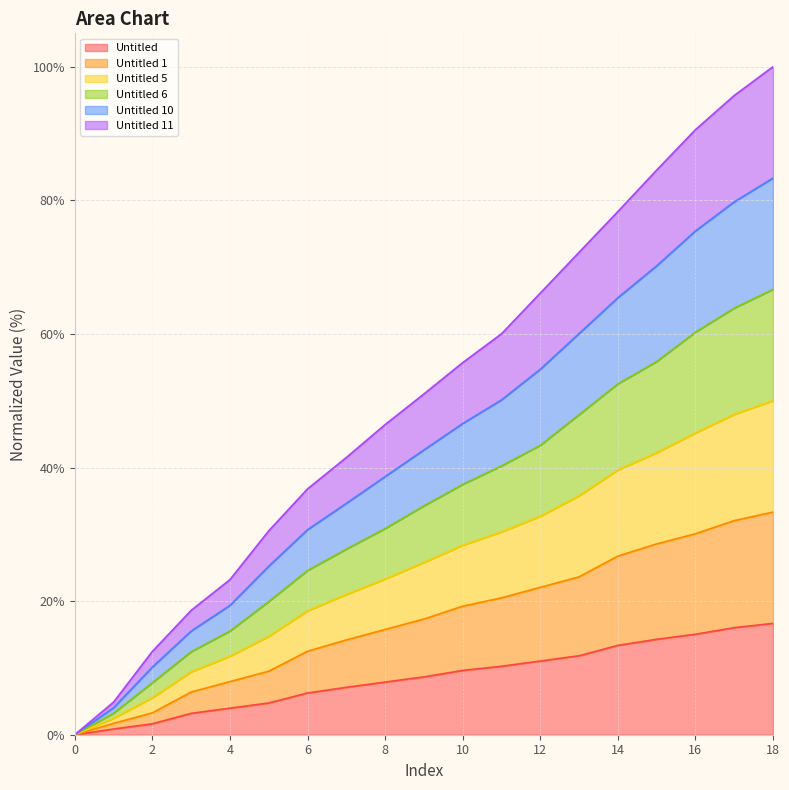

At which category is the sum across all series the highest?

18